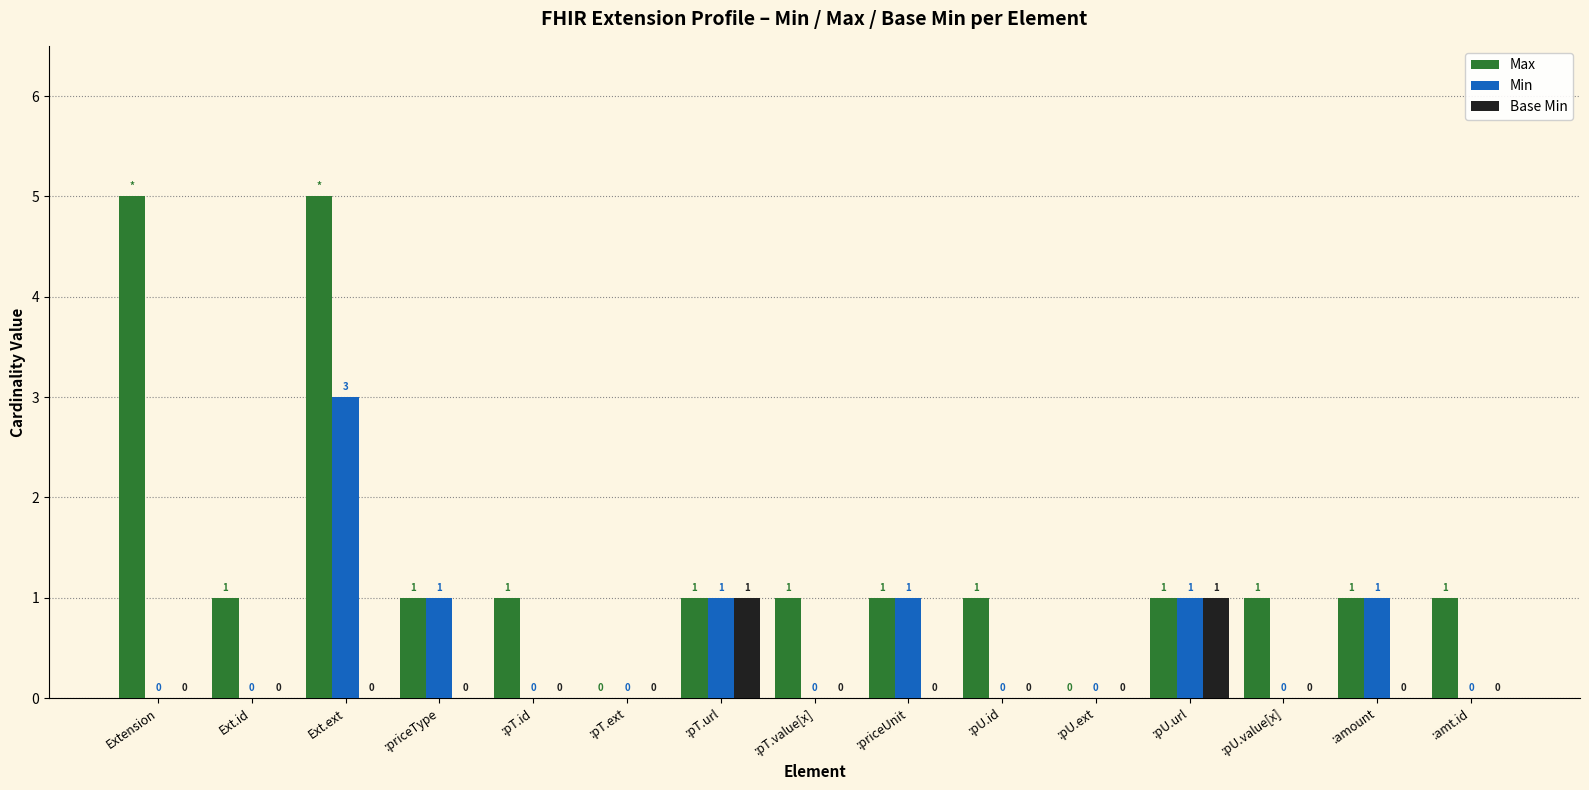

How many Max values are between 1 and 2?

11